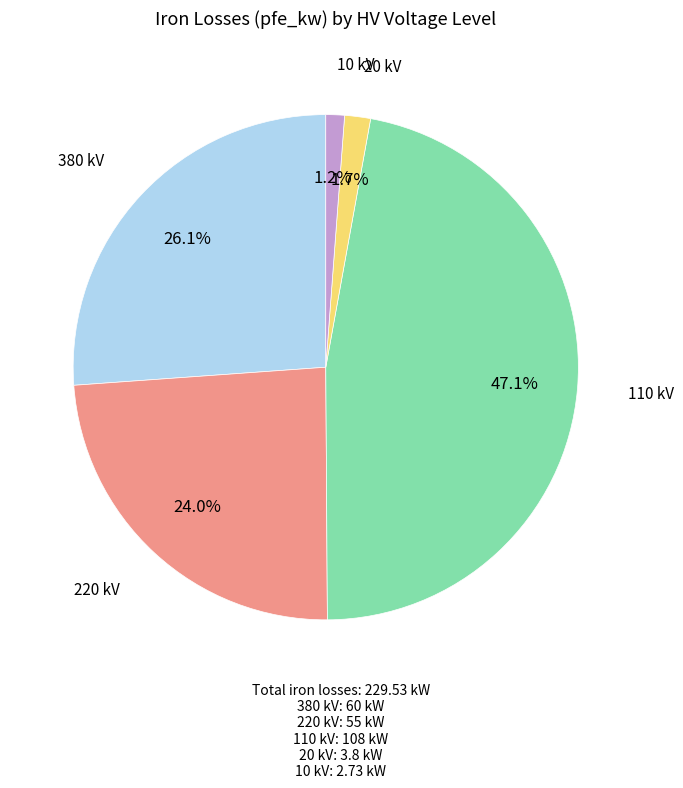

Combined, do 220 kV and 20 kV account for over 50%?

No